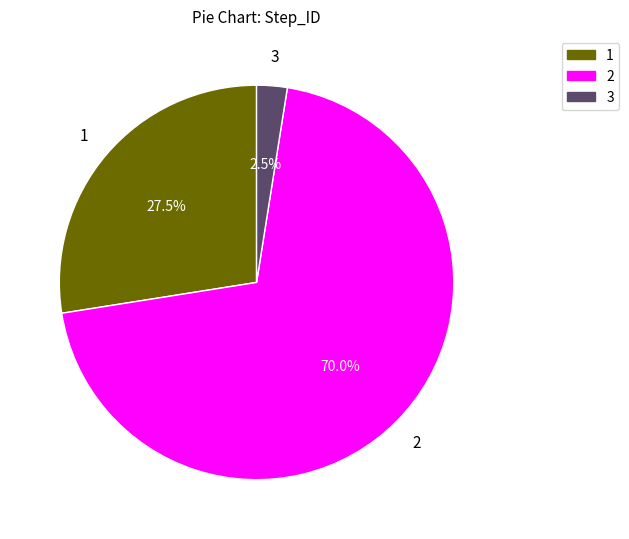

To the nearest percent, what percentage of the pie is 2?

70%